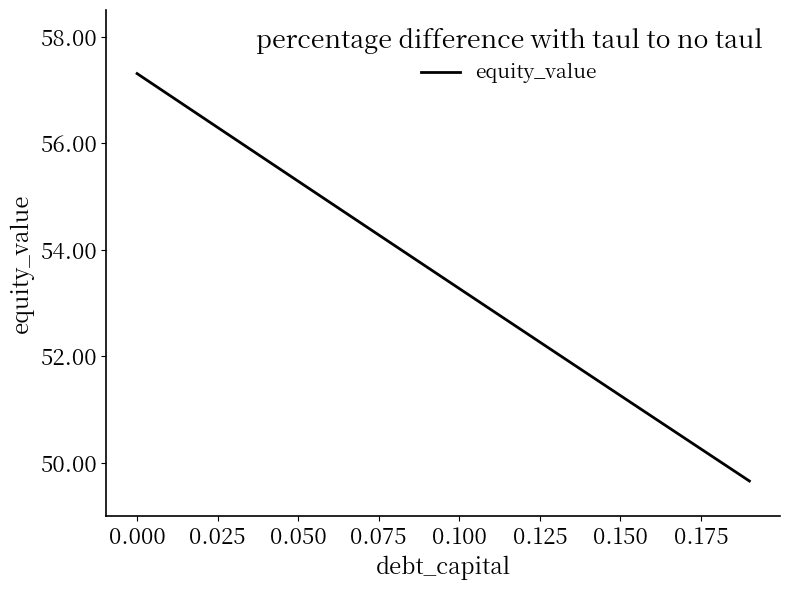

What is the minimum value shown in the chart?

49.7